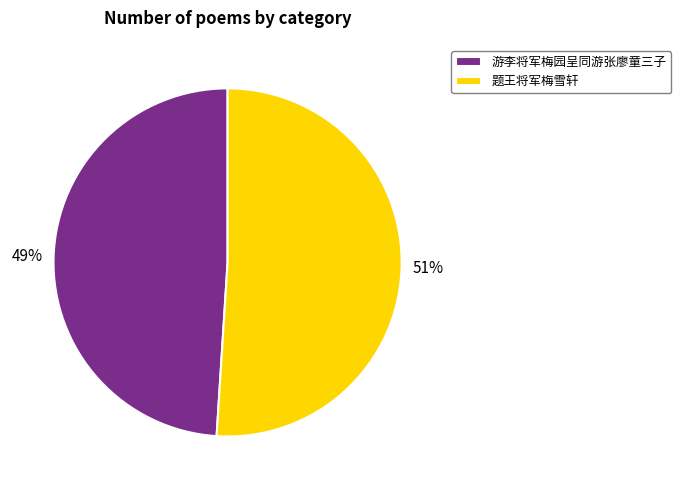

To the nearest percent, what portion does 游李将军梅园呈同游张廖童三子 represent?

49%